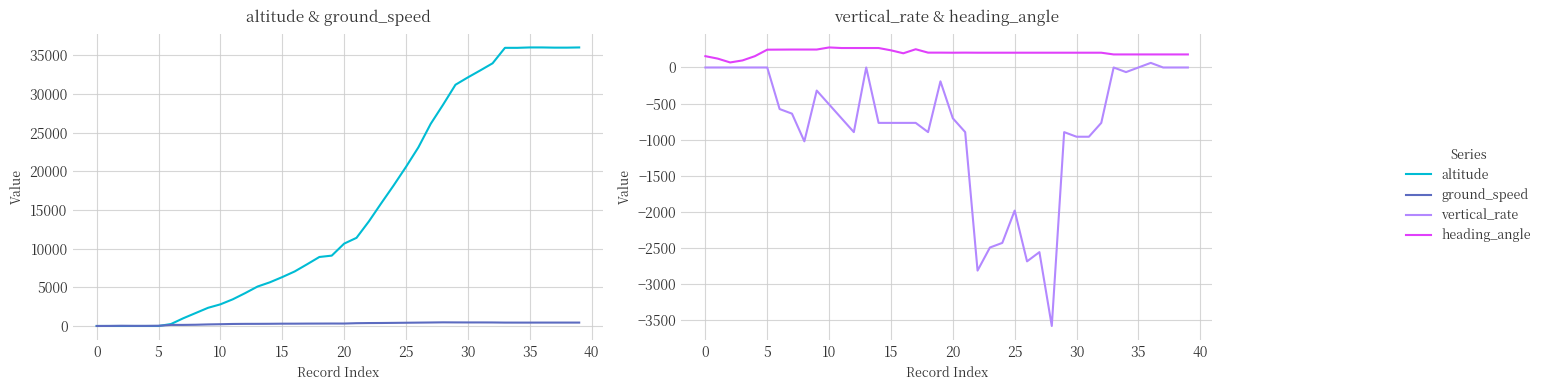

How many lines are shown in the chart?

4